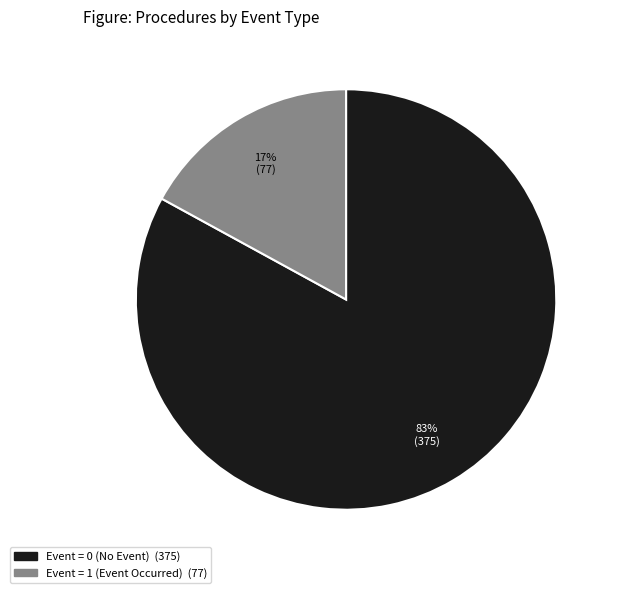

Is there a majority slice in this chart?

Yes